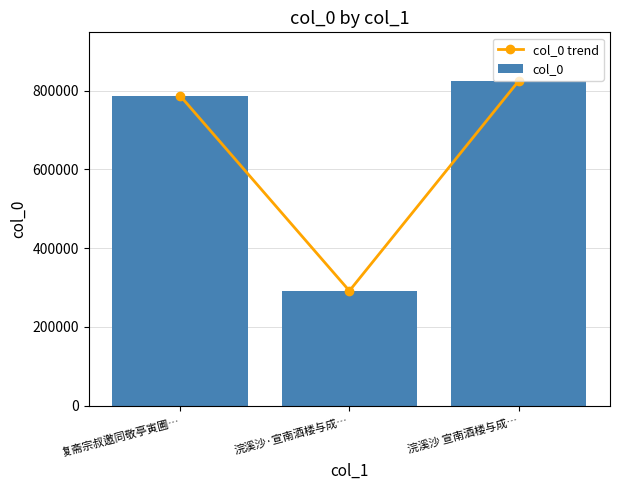

Is it true that col_0 equals 824568 at 浣溪沙 宣南酒楼与成…?

True